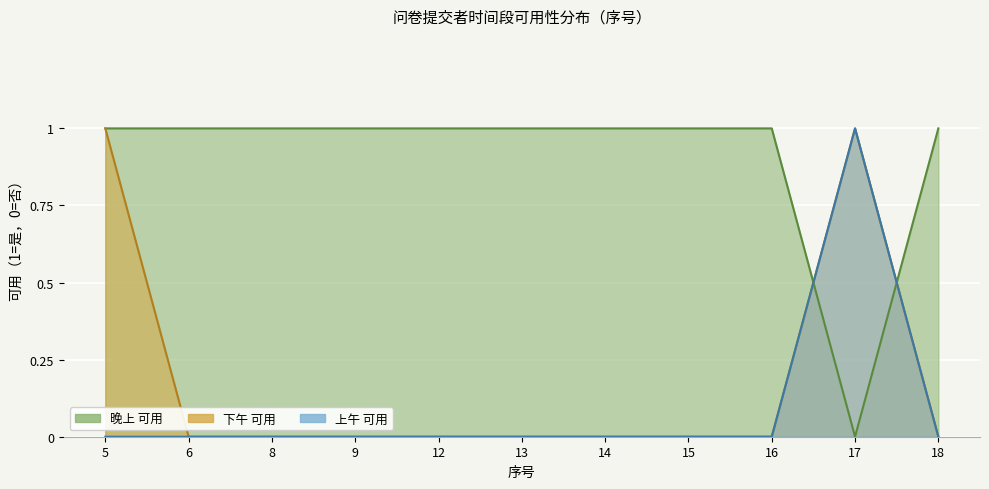

List the series in order of their peak value, highest first.

上午, 下午, 晚上